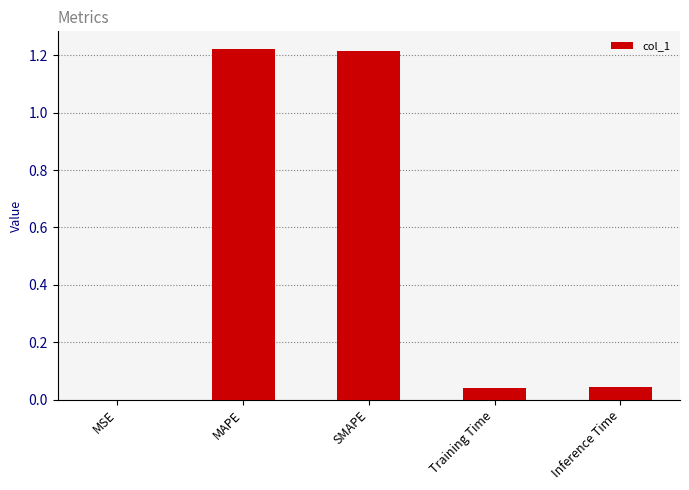

Count the number of data series in this chart.

1